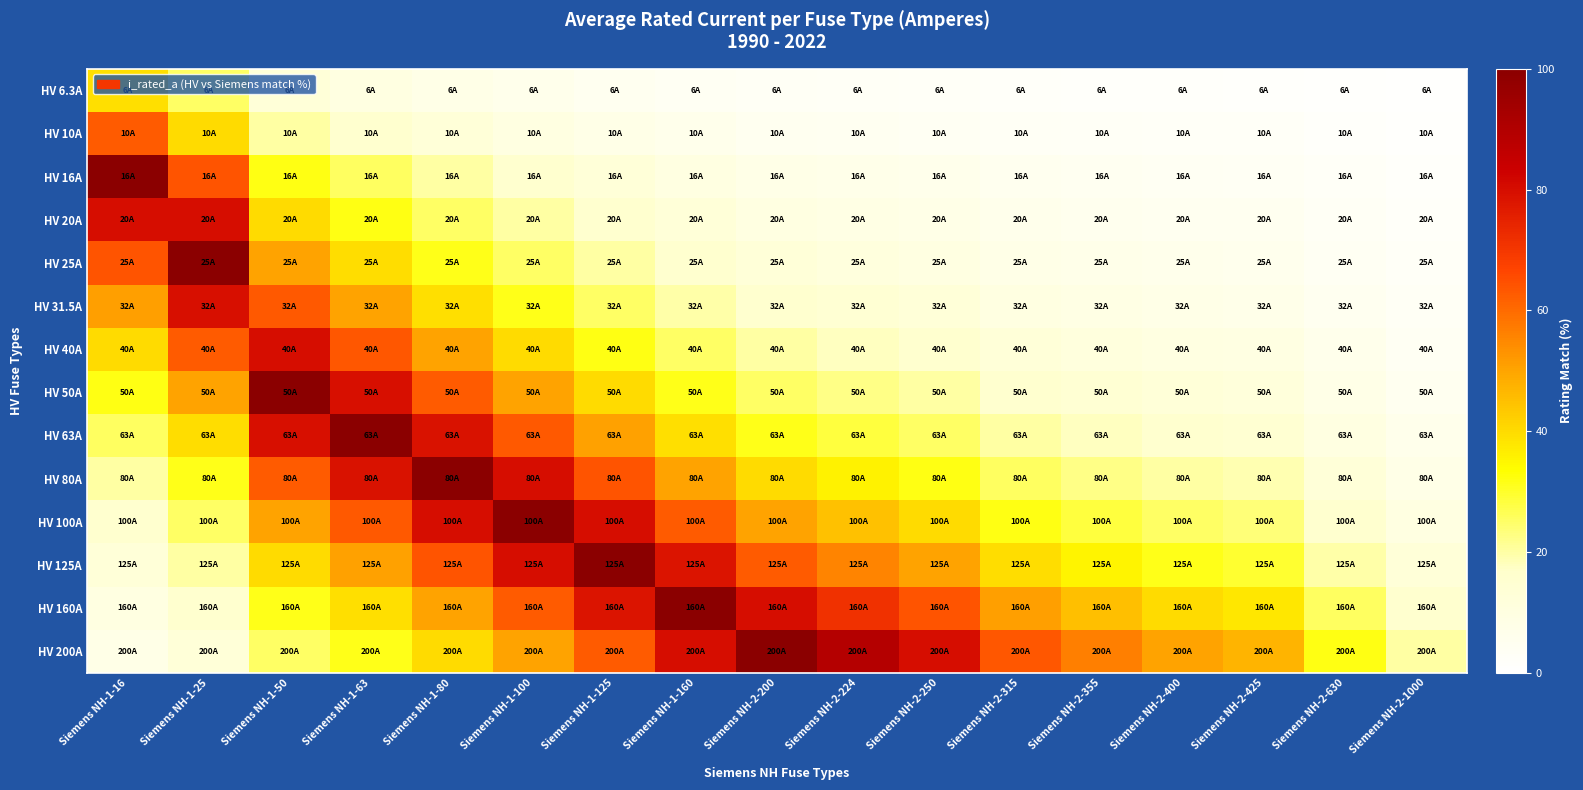

Reading right to left, list all the values displayed in this chart.

HV 6.3A: Siemens NH-2-1000=0.6	Siemens NH-2-630=1.0	Siemens NH-2-425=1.5	Siemens NH-2-400=1.6	Siemens NH-2-355=1.8	Siemens NH-2-315=2.0	Siemens NH-2-250=2.5	Siemens NH-2-224=2.8	Siemens NH-2-200=3.1	Siemens NH-1-160=3.9	Siemens NH-1-125=5.0	Siemens NH-1-100=6.3	Siemens NH-1-80=7.9	Siemens NH-1-63=10.0	Siemens NH-1-50=12.6	Siemens NH-1-25=25.2	Siemens NH-1-16=39.4
HV 10A: Siemens NH-2-1000=1.0	Siemens NH-2-630=1.6	Siemens NH-2-425=2.4	Siemens NH-2-400=2.5	Siemens NH-2-355=2.8	Siemens NH-2-315=3.2	Siemens NH-2-250=4.0	Siemens NH-2-224=4.5	Siemens NH-2-200=5.0	Siemens NH-1-160=6.2	Siemens NH-1-125=8.0	Siemens NH-1-100=10.0	Siemens NH-1-80=12.5	Siemens NH-1-63=15.9	Siemens NH-1-50=20.0	Siemens NH-1-25=40.0	Siemens NH-1-16=62.5
HV 16A: Siemens NH-2-1000=1.6	Siemens NH-2-630=2.5	Siemens NH-2-425=3.8	Siemens NH-2-400=4.0	Siemens NH-2-355=4.5	Siemens NH-2-315=5.1	Siemens NH-2-250=6.4	Siemens NH-2-224=7.1	Siemens NH-2-200=8.0	Siemens NH-1-160=10.0	Siemens NH-1-125=12.8	Siemens NH-1-100=16.0	Siemens NH-1-80=20.0	Siemens NH-1-63=25.4	Siemens NH-1-50=32.0	Siemens NH-1-25=64.0	Siemens NH-1-16=100.0
HV 20A: Siemens NH-2-1000=2.0	Siemens NH-2-630=3.2	Siemens NH-2-425=4.7	Siemens NH-2-400=5.0	Siemens NH-2-355=5.6	Siemens NH-2-315=6.3	Siemens NH-2-250=8.0	Siemens NH-2-224=8.9	Siemens NH-2-200=10.0	Siemens NH-1-160=12.5	Siemens NH-1-125=16.0	Siemens NH-1-100=20.0	Siemens NH-1-80=25.0	Siemens NH-1-63=31.7	Siemens NH-1-50=40.0	Siemens NH-1-25=80.0	Siemens NH-1-16=80.0
HV 25A: Siemens NH-2-1000=2.5	Siemens NH-2-630=4.0	Siemens NH-2-425=5.9	Siemens NH-2-400=6.2	Siemens NH-2-355=7.0	Siemens NH-2-315=7.9	Siemens NH-2-250=10.0	Siemens NH-2-224=11.2	Siemens NH-2-200=12.5	Siemens NH-1-160=15.6	Siemens NH-1-125=20.0	Siemens NH-1-100=25.0	Siemens NH-1-80=31.2	Siemens NH-1-63=39.7	Siemens NH-1-50=50.0	Siemens NH-1-25=100.0	Siemens NH-1-16=64.0
HV 31.5A: Siemens NH-2-1000=3.1	Siemens NH-2-630=5.0	Siemens NH-2-425=7.4	Siemens NH-2-400=7.9	Siemens NH-2-355=8.9	Siemens NH-2-315=10.0	Siemens NH-2-250=12.6	Siemens NH-2-224=14.1	Siemens NH-2-200=15.8	Siemens NH-1-160=19.7	Siemens NH-1-125=25.2	Siemens NH-1-100=31.5	Siemens NH-1-80=39.4	Siemens NH-1-63=50.0	Siemens NH-1-50=63.0	Siemens NH-1-25=79.4	Siemens NH-1-16=50.8
HV 40A: Siemens NH-2-1000=4.0	Siemens NH-2-630=6.3	Siemens NH-2-425=9.4	Siemens NH-2-400=10.0	Siemens NH-2-355=11.3	Siemens NH-2-315=12.7	Siemens NH-2-250=16.0	Siemens NH-2-224=17.9	Siemens NH-2-200=20.0	Siemens NH-1-160=25.0	Siemens NH-1-125=32.0	Siemens NH-1-100=40.0	Siemens NH-1-80=50.0	Siemens NH-1-63=63.5	Siemens NH-1-50=80.0	Siemens NH-1-25=62.5	Siemens NH-1-16=40.0
HV 50A: Siemens NH-2-1000=5.0	Siemens NH-2-630=7.9	Siemens NH-2-425=11.8	Siemens NH-2-400=12.5	Siemens NH-2-355=14.1	Siemens NH-2-315=15.9	Siemens NH-2-250=20.0	Siemens NH-2-224=22.3	Siemens NH-2-200=25.0	Siemens NH-1-160=31.2	Siemens NH-1-125=40.0	Siemens NH-1-100=50.0	Siemens NH-1-80=62.5	Siemens NH-1-63=79.4	Siemens NH-1-50=100.0	Siemens NH-1-25=50.0	Siemens NH-1-16=32.0
HV 63A: Siemens NH-2-1000=6.3	Siemens NH-2-630=10.0	Siemens NH-2-425=14.8	Siemens NH-2-400=15.8	Siemens NH-2-355=17.7	Siemens NH-2-315=20.0	Siemens NH-2-250=25.2	Siemens NH-2-224=28.1	Siemens NH-2-200=31.5	Siemens NH-1-160=39.4	Siemens NH-1-125=50.4	Siemens NH-1-100=63.0	Siemens NH-1-80=78.8	Siemens NH-1-63=100.0	Siemens NH-1-50=79.4	Siemens NH-1-25=39.7	Siemens NH-1-16=25.4
HV 80A: Siemens NH-2-1000=8.0	Siemens NH-2-630=12.7	Siemens NH-2-425=18.8	Siemens NH-2-400=20.0	Siemens NH-2-355=22.5	Siemens NH-2-315=25.4	Siemens NH-2-250=32.0	Siemens NH-2-224=35.7	Siemens NH-2-200=40.0	Siemens NH-1-160=50.0	Siemens NH-1-125=64.0	Siemens NH-1-100=80.0	Siemens NH-1-80=100.0	Siemens NH-1-63=78.8	Siemens NH-1-50=62.5	Siemens NH-1-25=31.2	Siemens NH-1-16=20.0
HV 100A: Siemens NH-2-1000=10.0	Siemens NH-2-630=15.9	Siemens NH-2-425=23.5	Siemens NH-2-400=25.0	Siemens NH-2-355=28.2	Siemens NH-2-315=31.7	Siemens NH-2-250=40.0	Siemens NH-2-224=44.6	Siemens NH-2-200=50.0	Siemens NH-1-160=62.5	Siemens NH-1-125=80.0	Siemens NH-1-100=100.0	Siemens NH-1-80=80.0	Siemens NH-1-63=63.0	Siemens NH-1-50=50.0	Siemens NH-1-25=25.0	Siemens NH-1-16=16.0
HV 125A: Siemens NH-2-1000=12.5	Siemens NH-2-630=19.8	Siemens NH-2-425=29.4	Siemens NH-2-400=31.2	Siemens NH-2-355=35.2	Siemens NH-2-315=39.7	Siemens NH-2-250=50.0	Siemens NH-2-224=55.8	Siemens NH-2-200=62.5	Siemens NH-1-160=78.1	Siemens NH-1-125=100.0	Siemens NH-1-100=80.0	Siemens NH-1-80=64.0	Siemens NH-1-63=50.4	Siemens NH-1-50=40.0	Siemens NH-1-25=20.0	Siemens NH-1-16=12.8
HV 160A: Siemens NH-2-1000=16.0	Siemens NH-2-630=25.4	Siemens NH-2-425=37.6	Siemens NH-2-400=40.0	Siemens NH-2-355=45.1	Siemens NH-2-315=50.8	Siemens NH-2-250=64.0	Siemens NH-2-224=71.4	Siemens NH-2-200=80.0	Siemens NH-1-160=100.0	Siemens NH-1-125=78.1	Siemens NH-1-100=62.5	Siemens NH-1-80=50.0	Siemens NH-1-63=39.4	Siemens NH-1-50=31.2	Siemens NH-1-25=15.6	Siemens NH-1-16=10.0
HV 200A: Siemens NH-2-1000=20.0	Siemens NH-2-630=31.7	Siemens NH-2-425=47.1	Siemens NH-2-400=50.0	Siemens NH-2-355=56.3	Siemens NH-2-315=63.5	Siemens NH-2-250=80.0	Siemens NH-2-224=89.3	Siemens NH-2-200=100.0	Siemens NH-1-160=80.0	Siemens NH-1-125=62.5	Siemens NH-1-100=50.0	Siemens NH-1-80=40.0	Siemens NH-1-63=31.5	Siemens NH-1-50=25.0	Siemens NH-1-25=12.5	Siemens NH-1-16=8.0